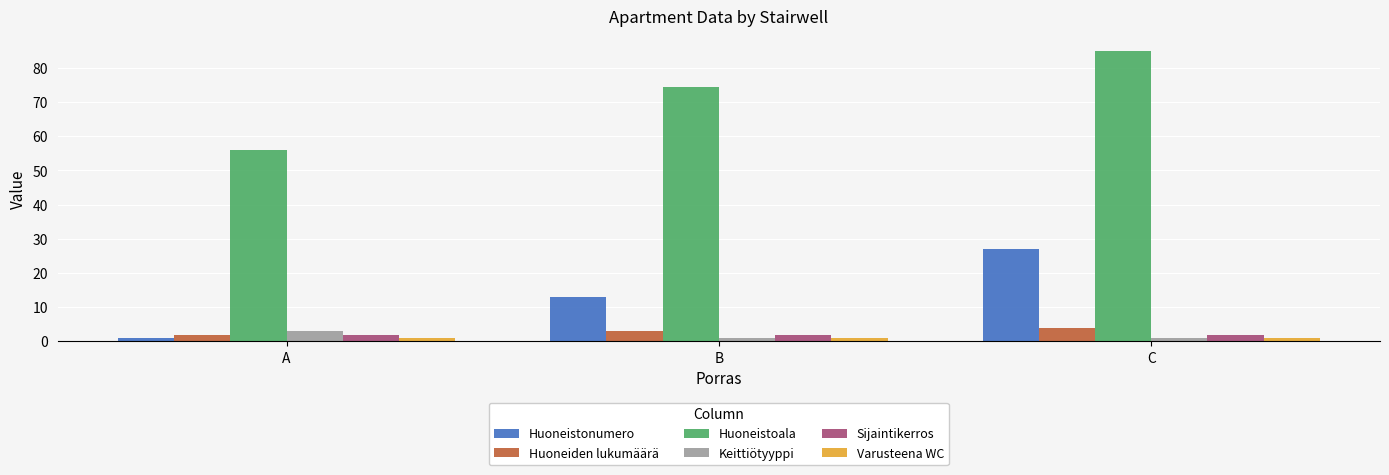

At how many categories does at least one series exceed 36?

3